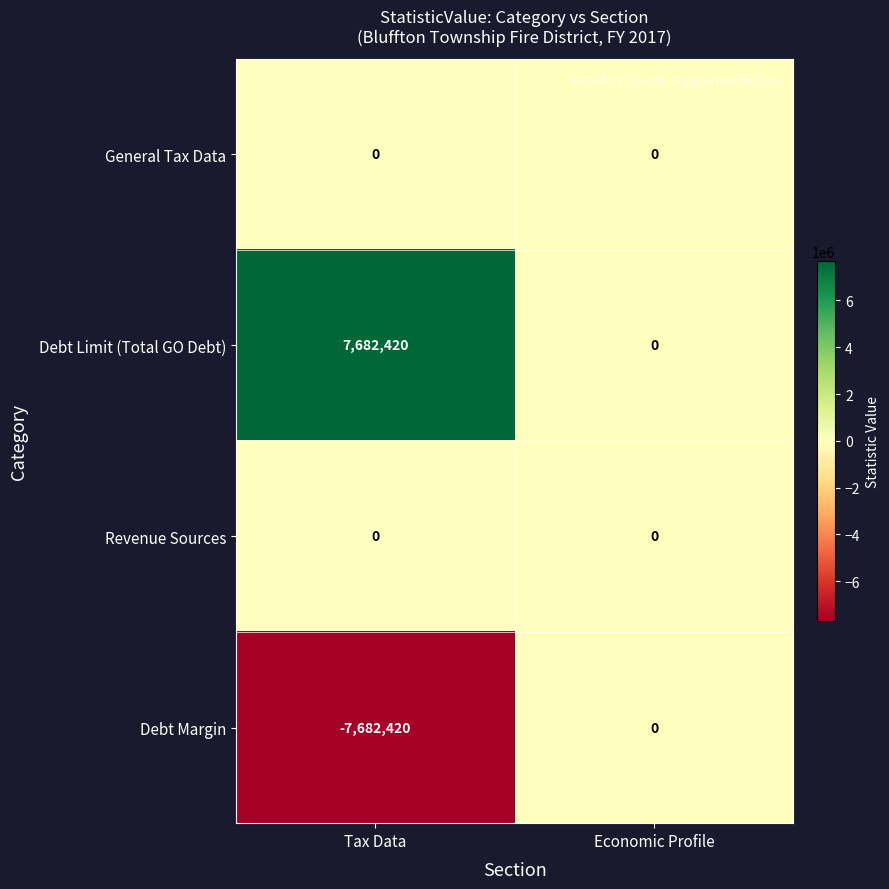

List the labels in order of Debt Limit (Total GO Debt) value, largest first.

Tax Data, Economic Profile